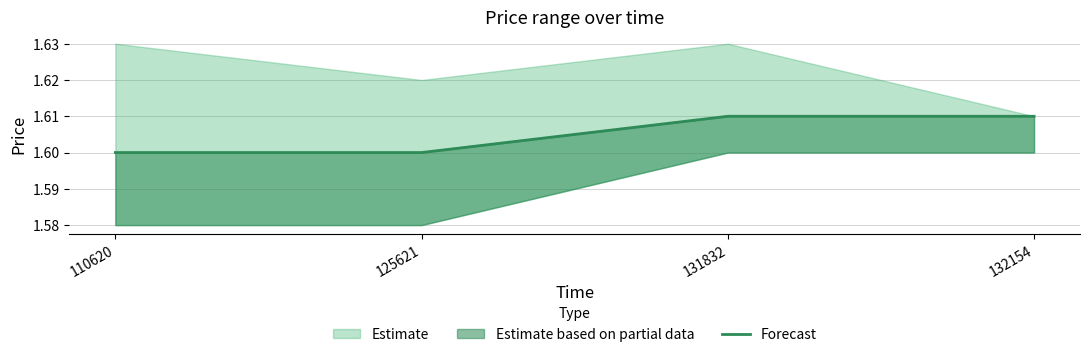

Is it true that the value at 125621 is 2.1?

False